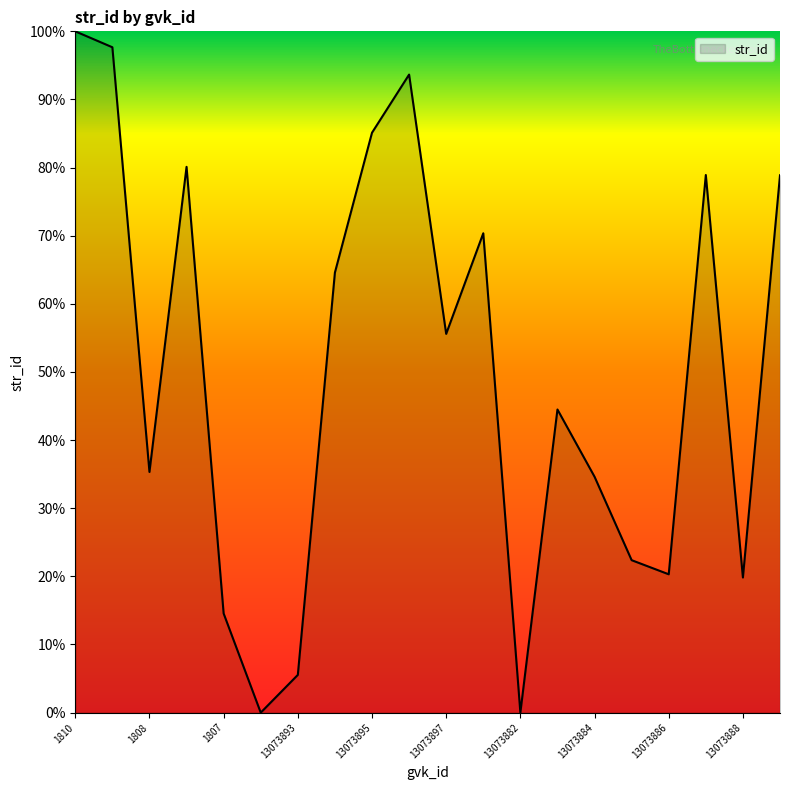

What is the maximum value shown in the chart?

100.0